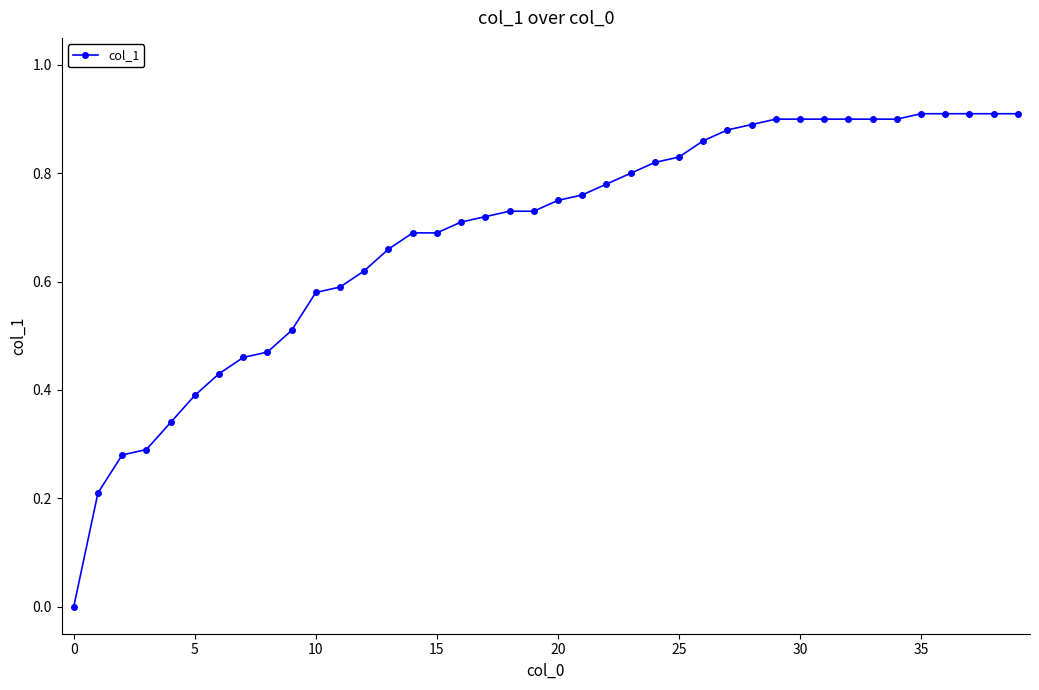

How many data points are above 0?

39